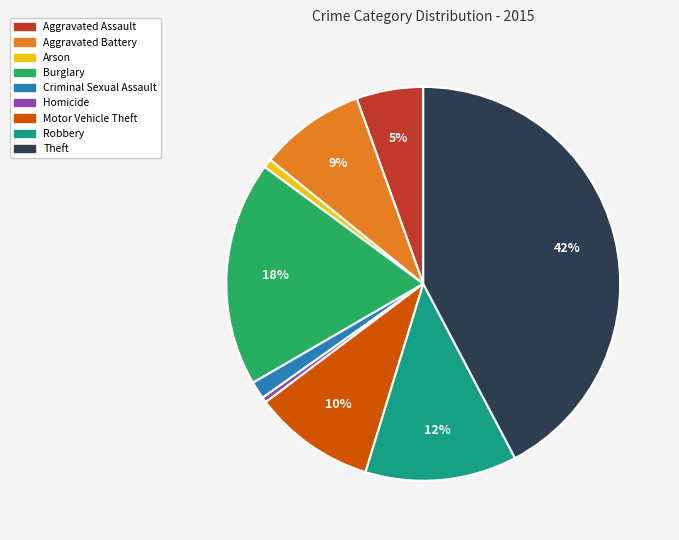

Does Homicide account for over 50% of the chart?

No